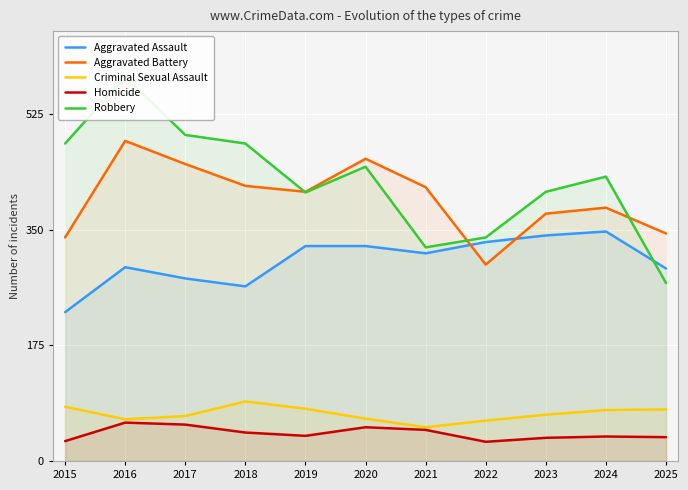

What is the difference between the highest and lowest values at 2023?

372